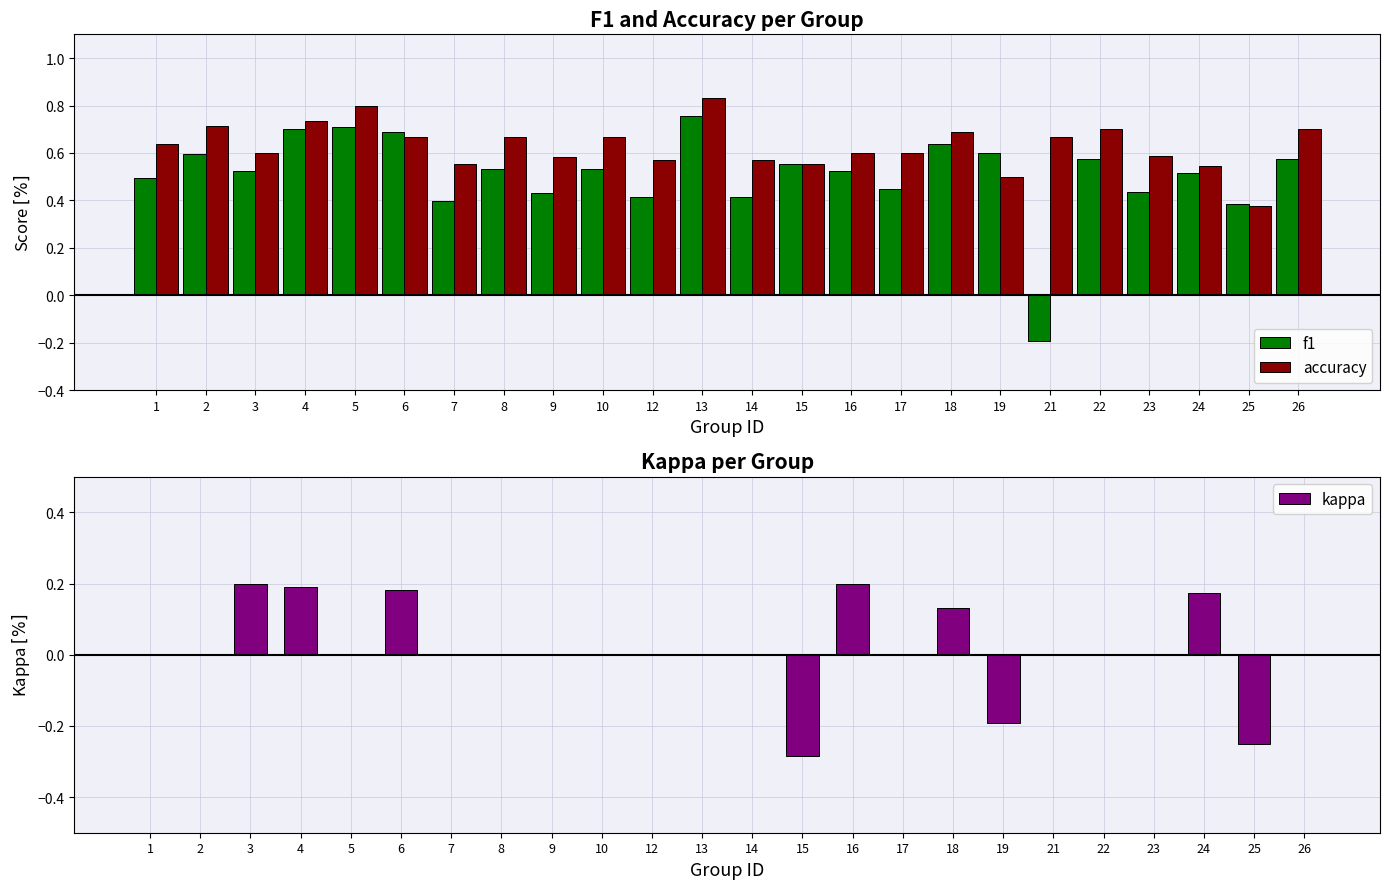

How many bars are there in each group?

3